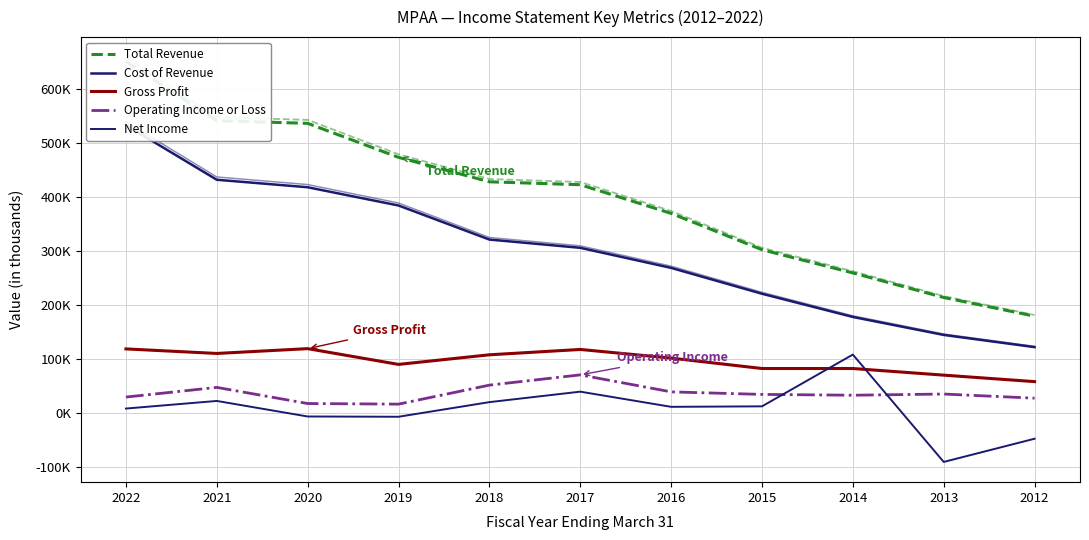

Rank the series by their maximum value, from lowest to highest.

Operating Income or Loss, Net Income, Gross Profit, Cost of Revenue, Total Revenue